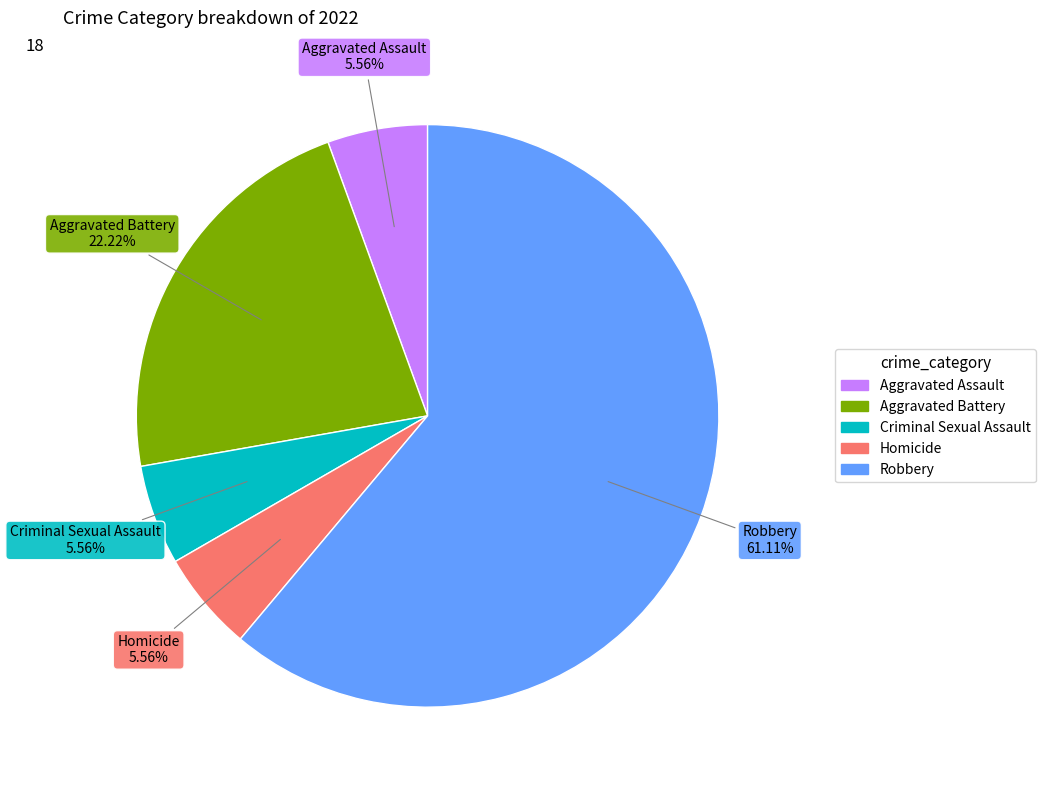

What is the majority slice?

Robbery